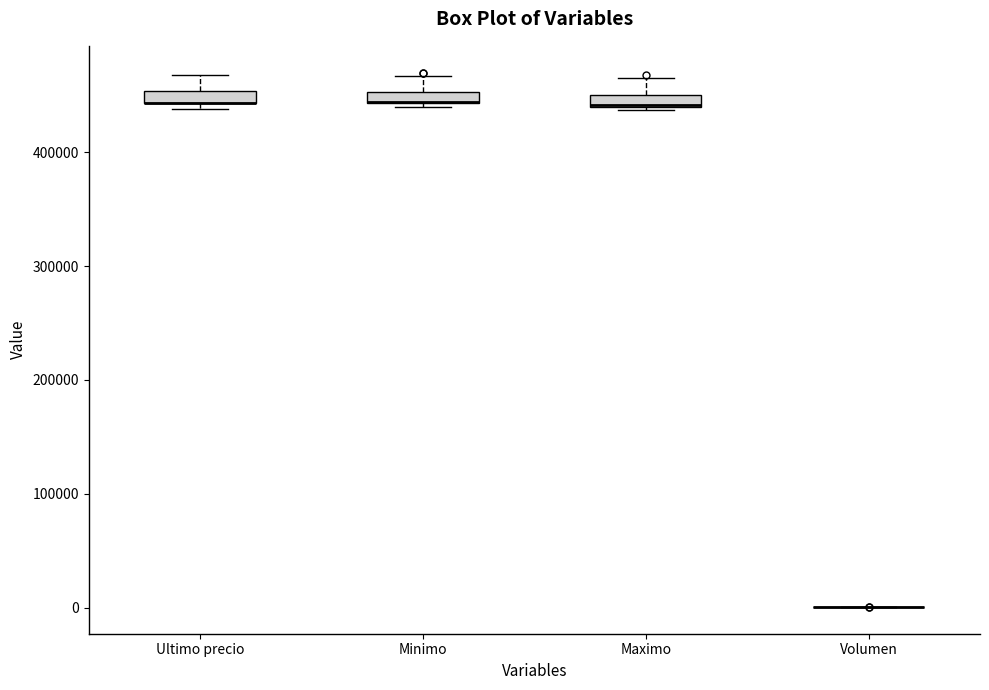

Where is the upper edge of the box for Maximo on the y-axis? The values are not printed on the chart, so give them approximately, as read against the axis.

450000